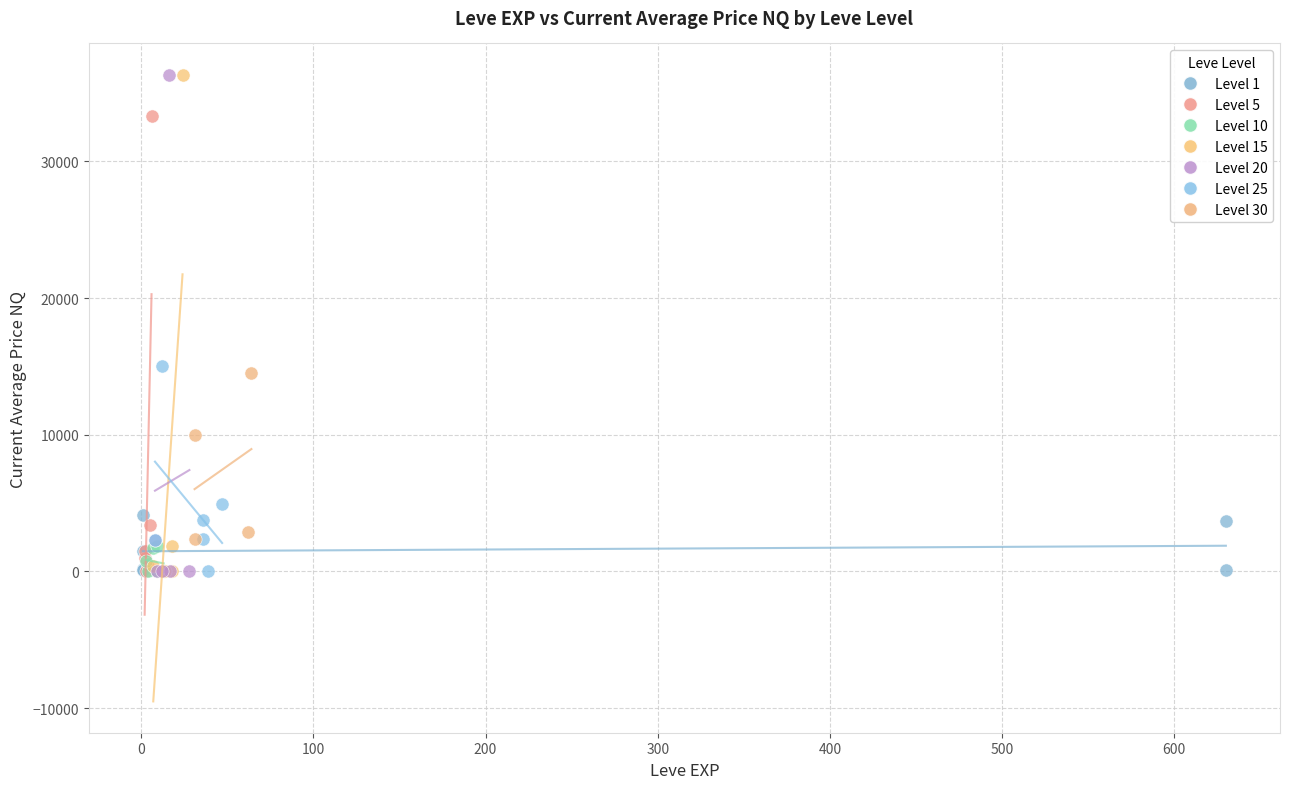

What are all the series names shown in the legend?

Level 1, Level 5, Level 10, Level 15, Level 20, Level 25, Level 30